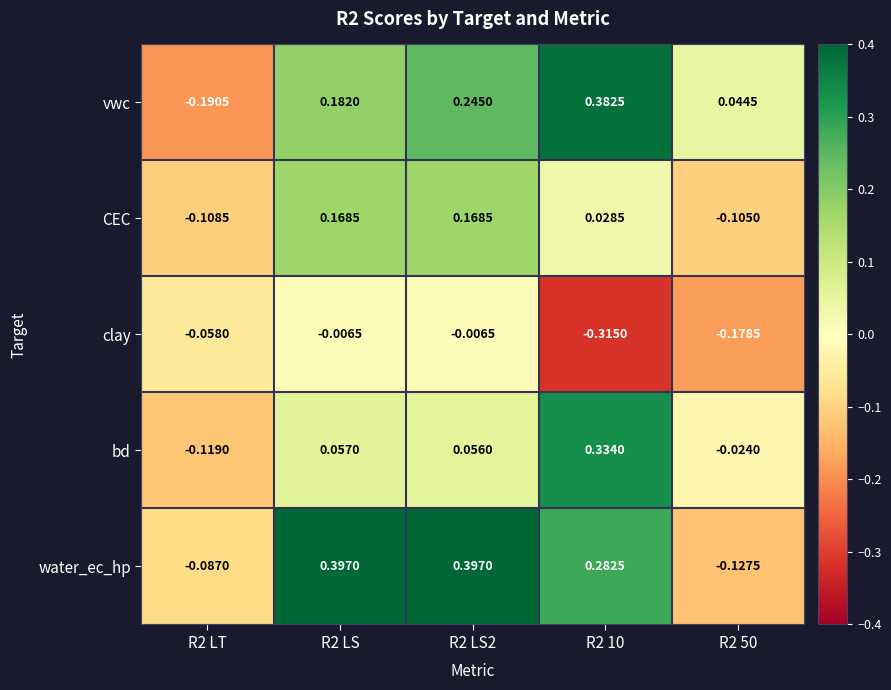

Which series changed the most between R2 LS2 and R2 50?

water_ec_hp